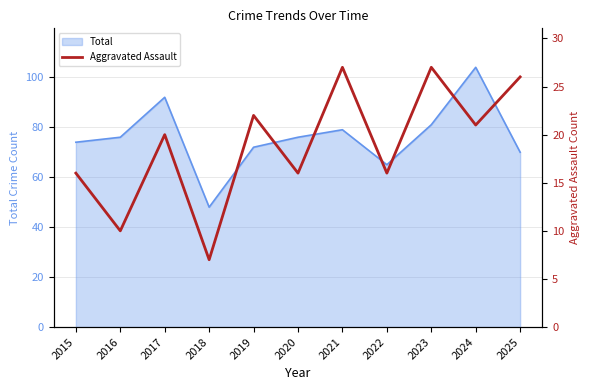

Between 2025 and 2023, which is larger?

2023